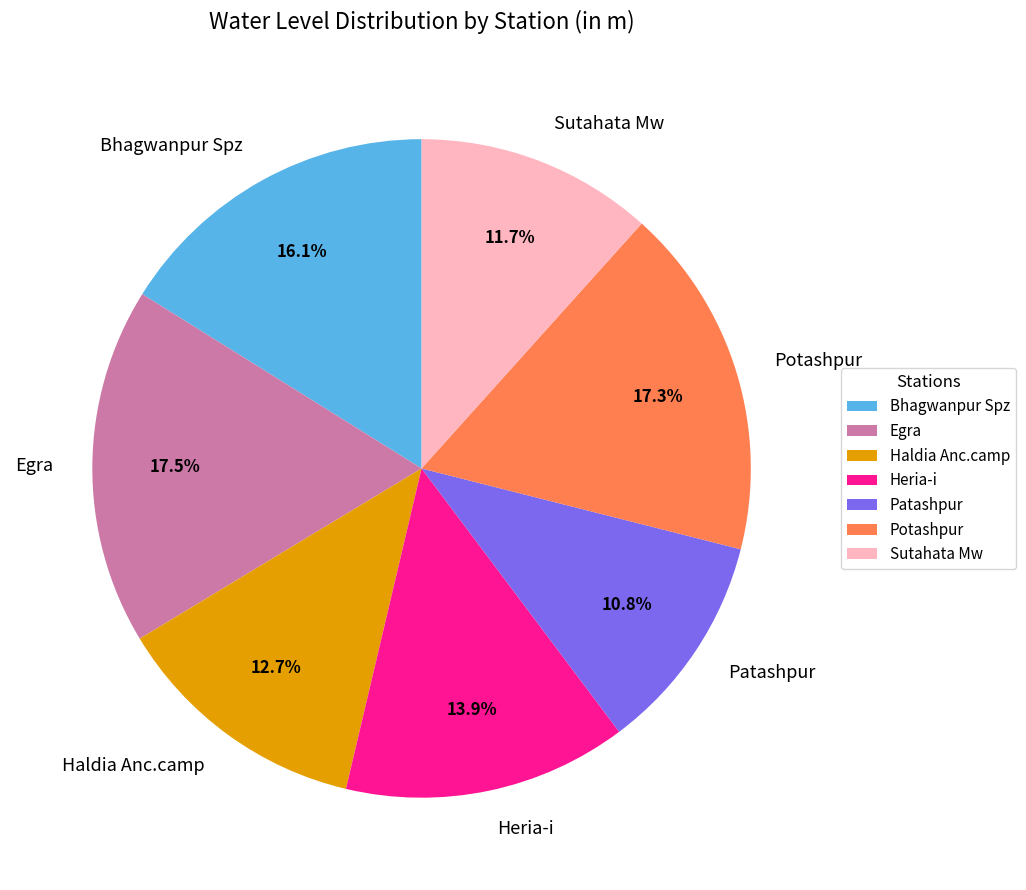

What is the total percentage of Sutahata Mw and Bhagwanpur Spz?

27.8%